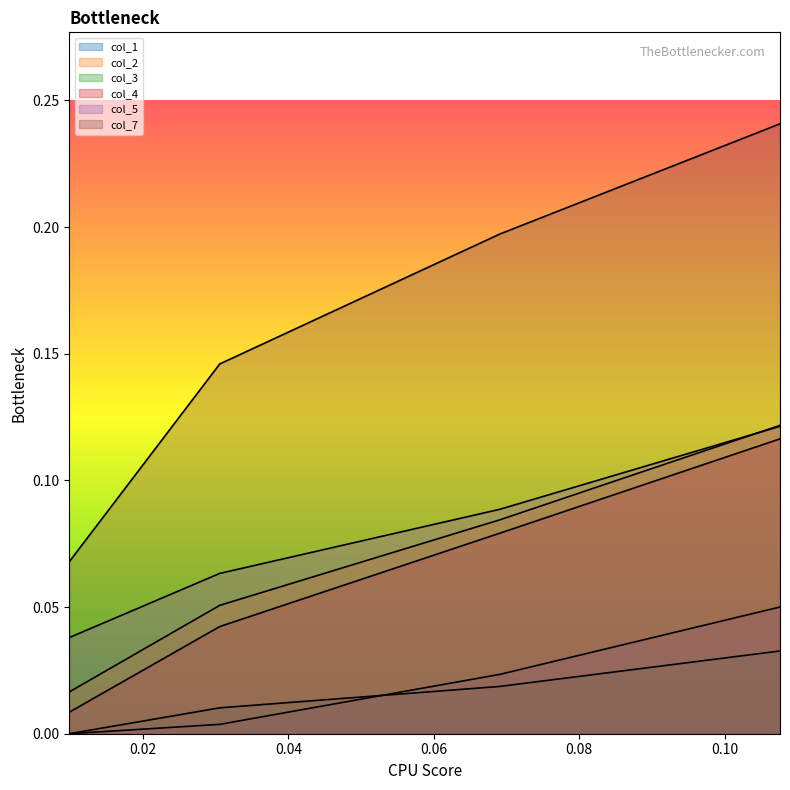

The value of col_4 at col_2 is 0.1. True or false?

False